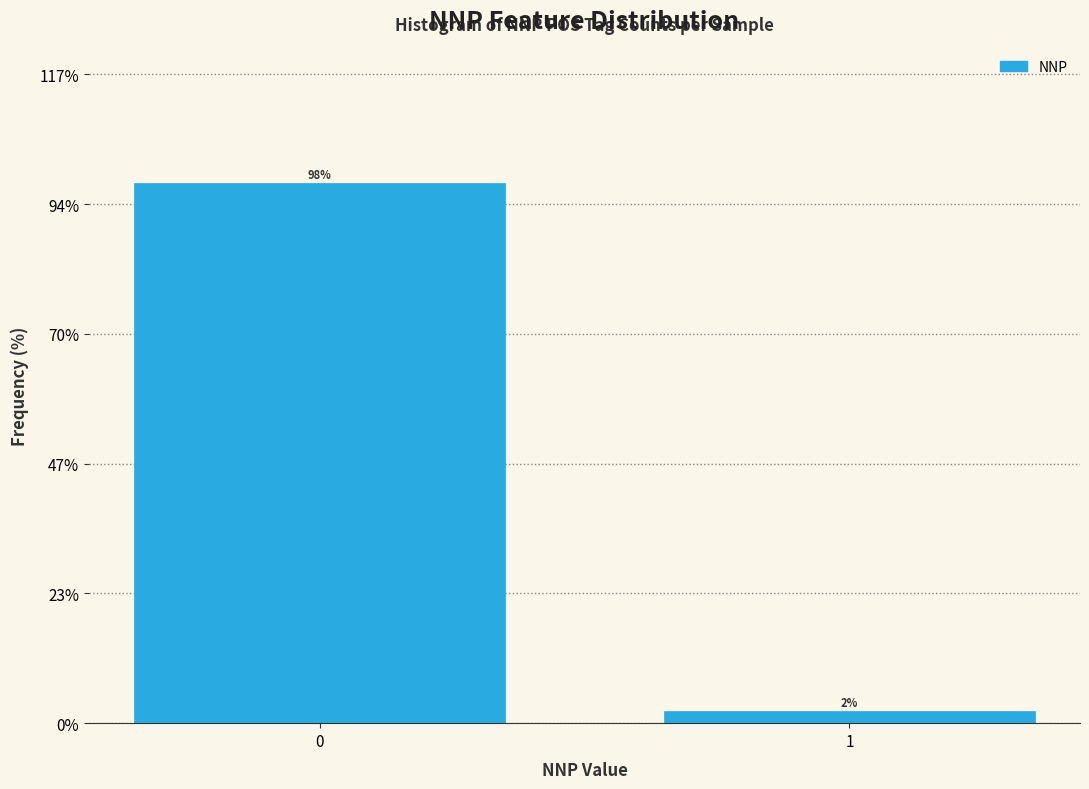

What is the approximate value at 0?

97.8